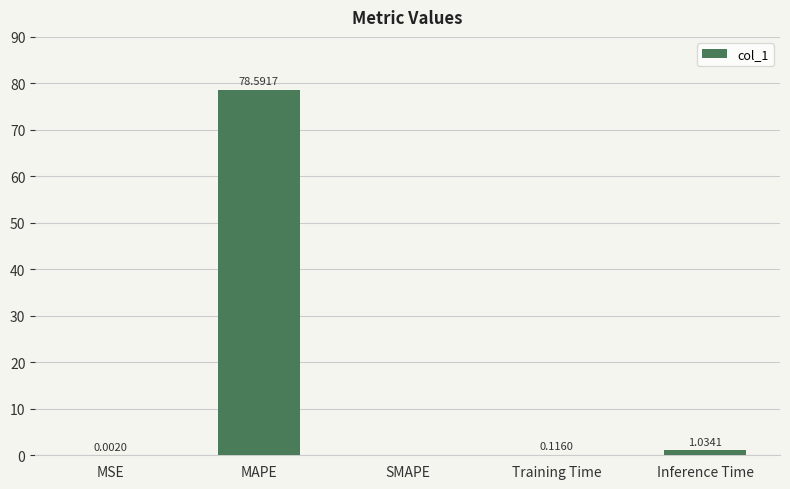

Between SMAPE and Training Time, which is larger?

Training Time